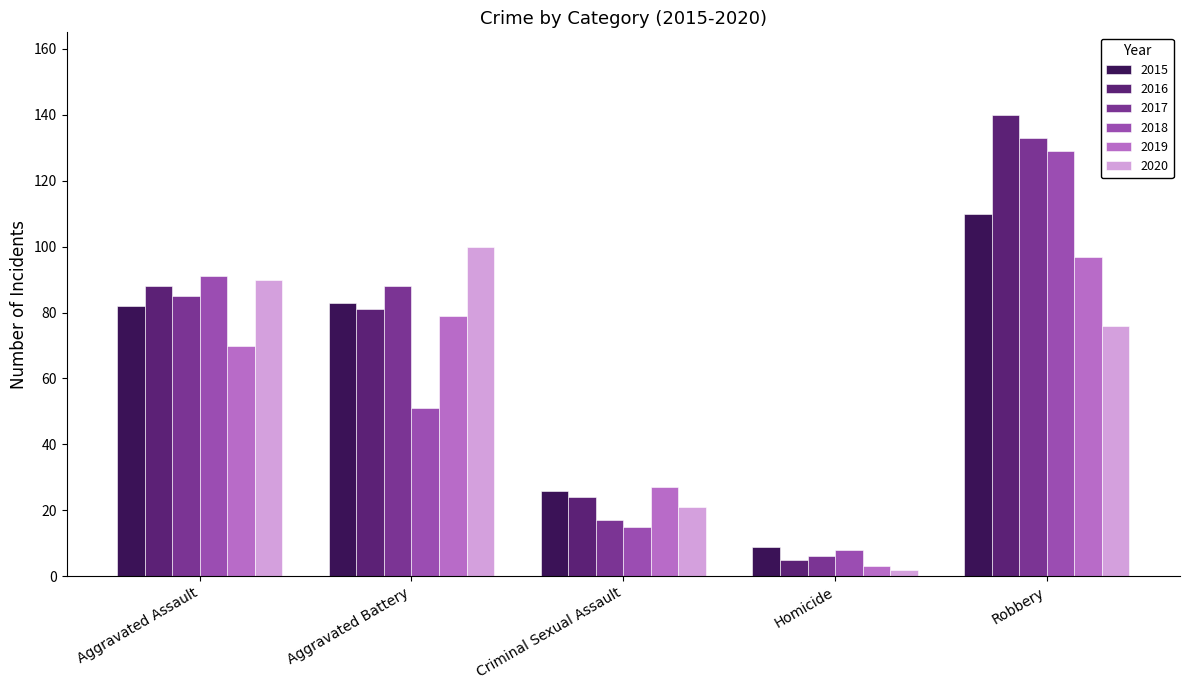

What is the smallest value displayed?

2